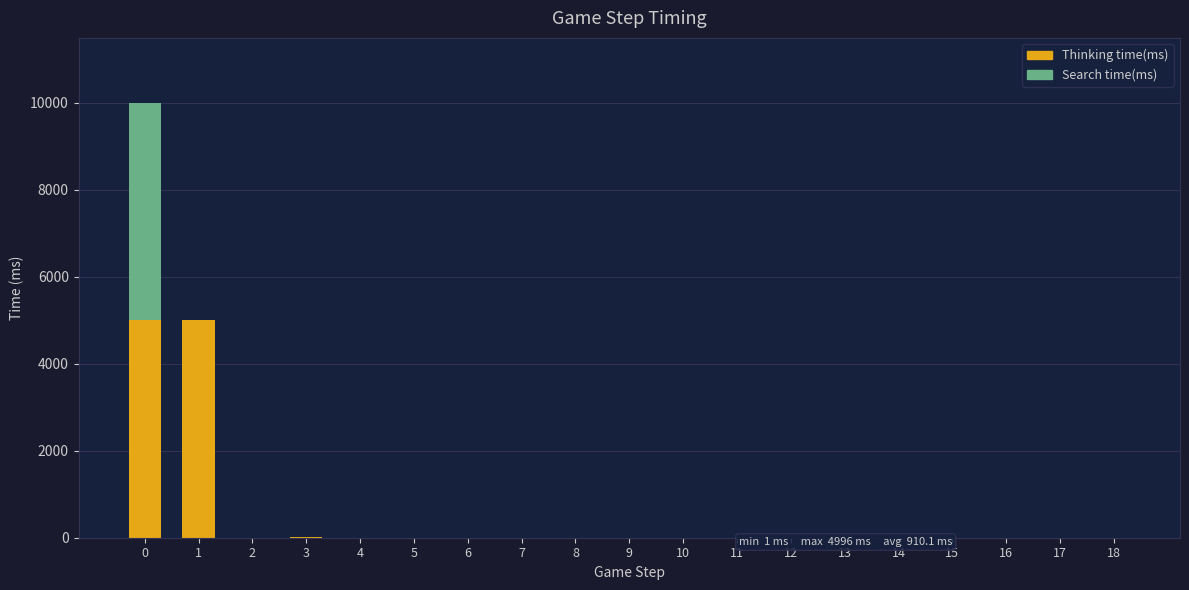

What is the highest value of the Thinking time(ms) series?

4996